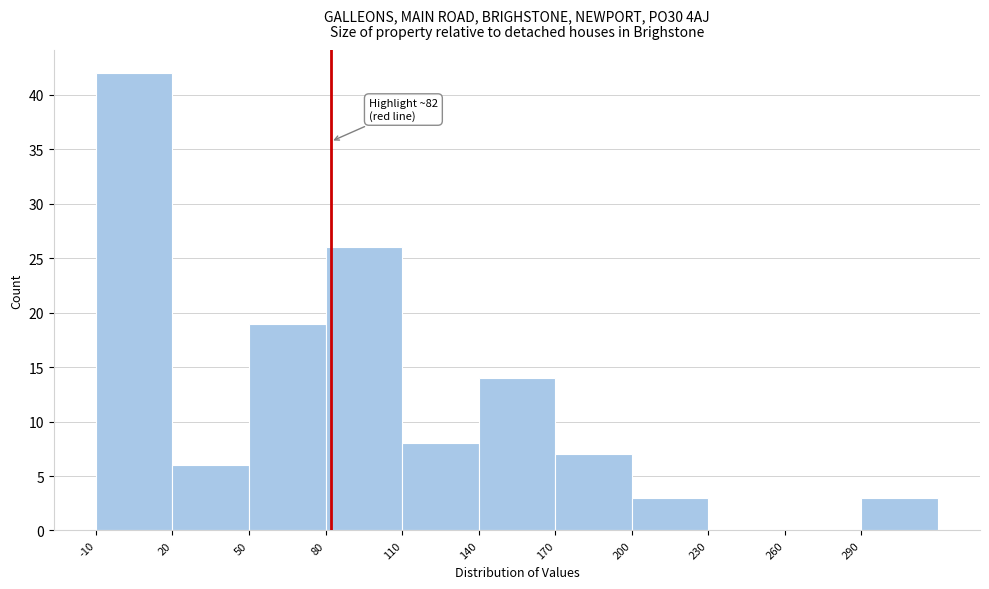

Over which range of the x-axis is the bar tallest?

-10 to 20